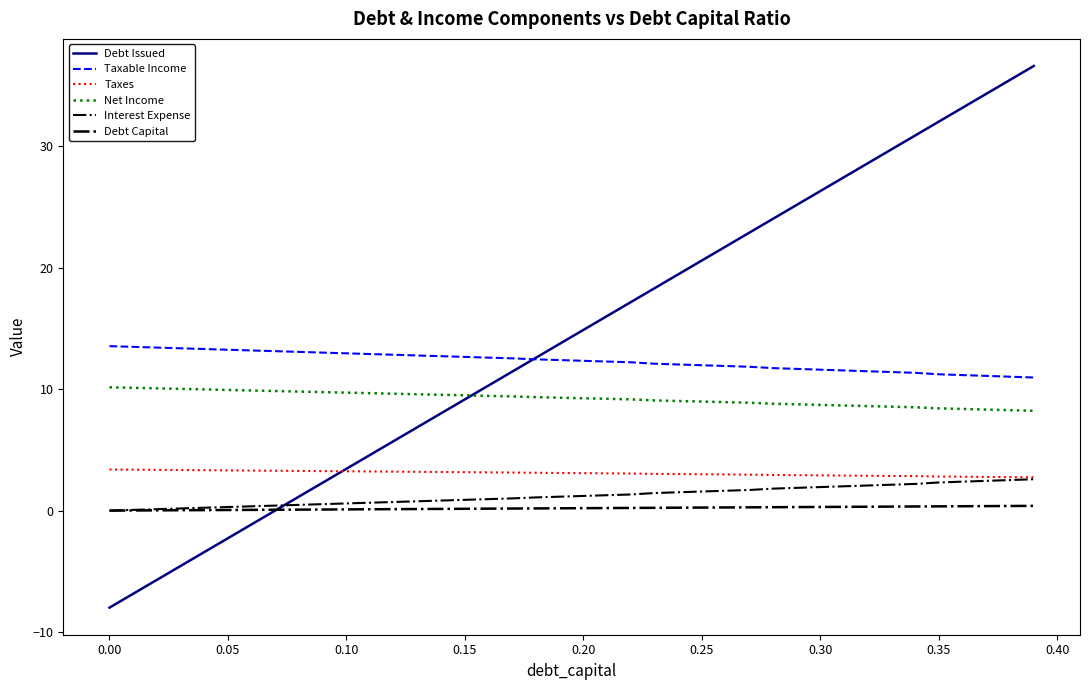

Is this an area chart (filled region under the line)?

No